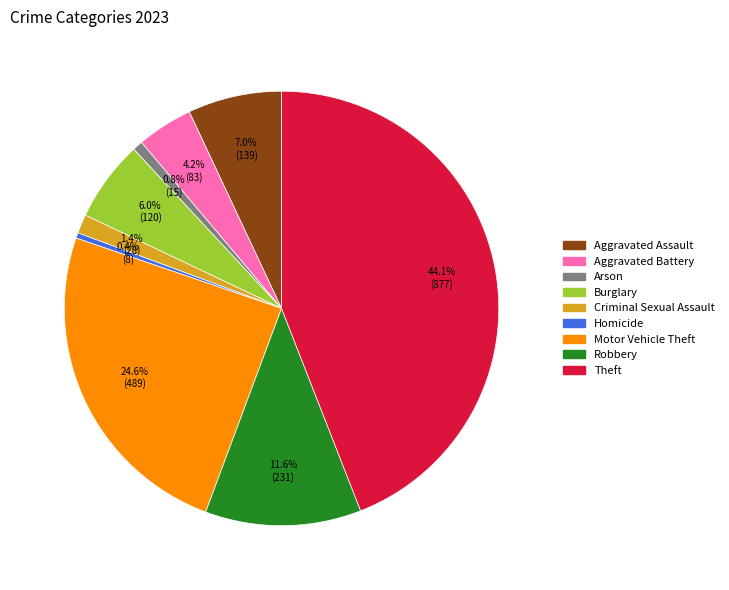

To the nearest percent, what is the combined percentage of Robbery and Motor Vehicle Theft?

36%